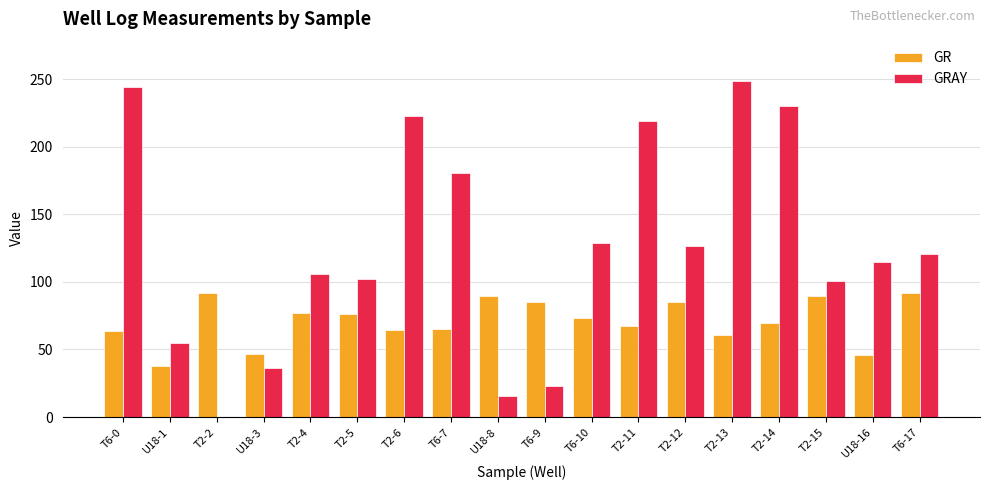

Which series changed the most between T6-9 and T6-10?

GRAY